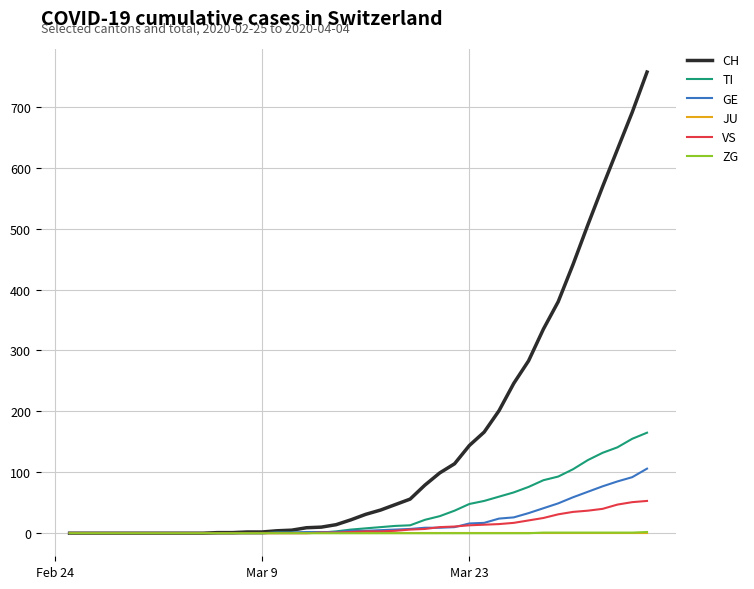

What is the greatest value displayed?

757